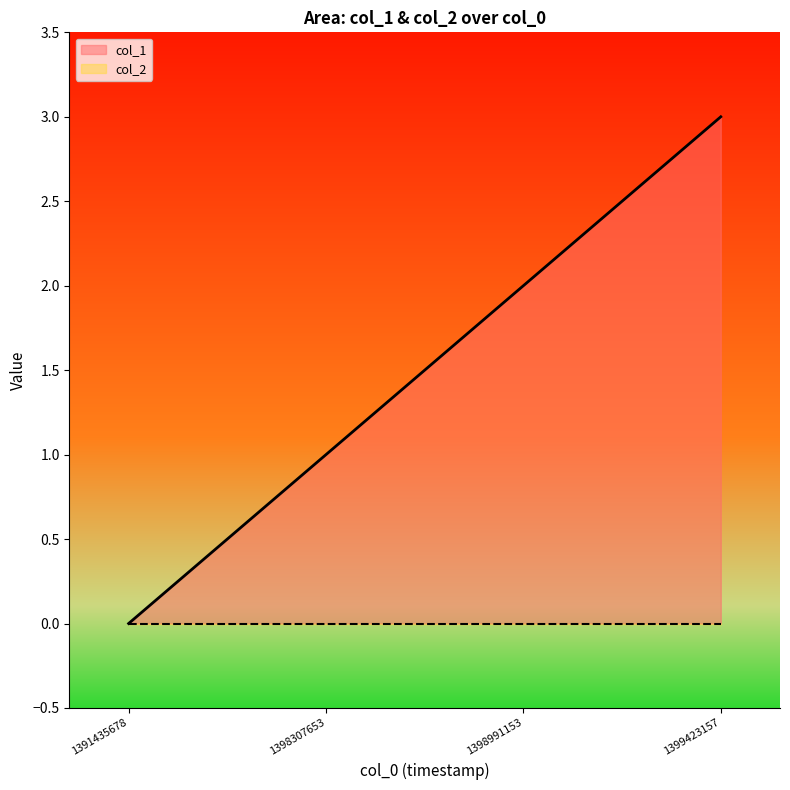

Reading left to right, what are all the values shown in this chart?

1391435678=0	1398307653=1	1398991153=2	1399423157=3